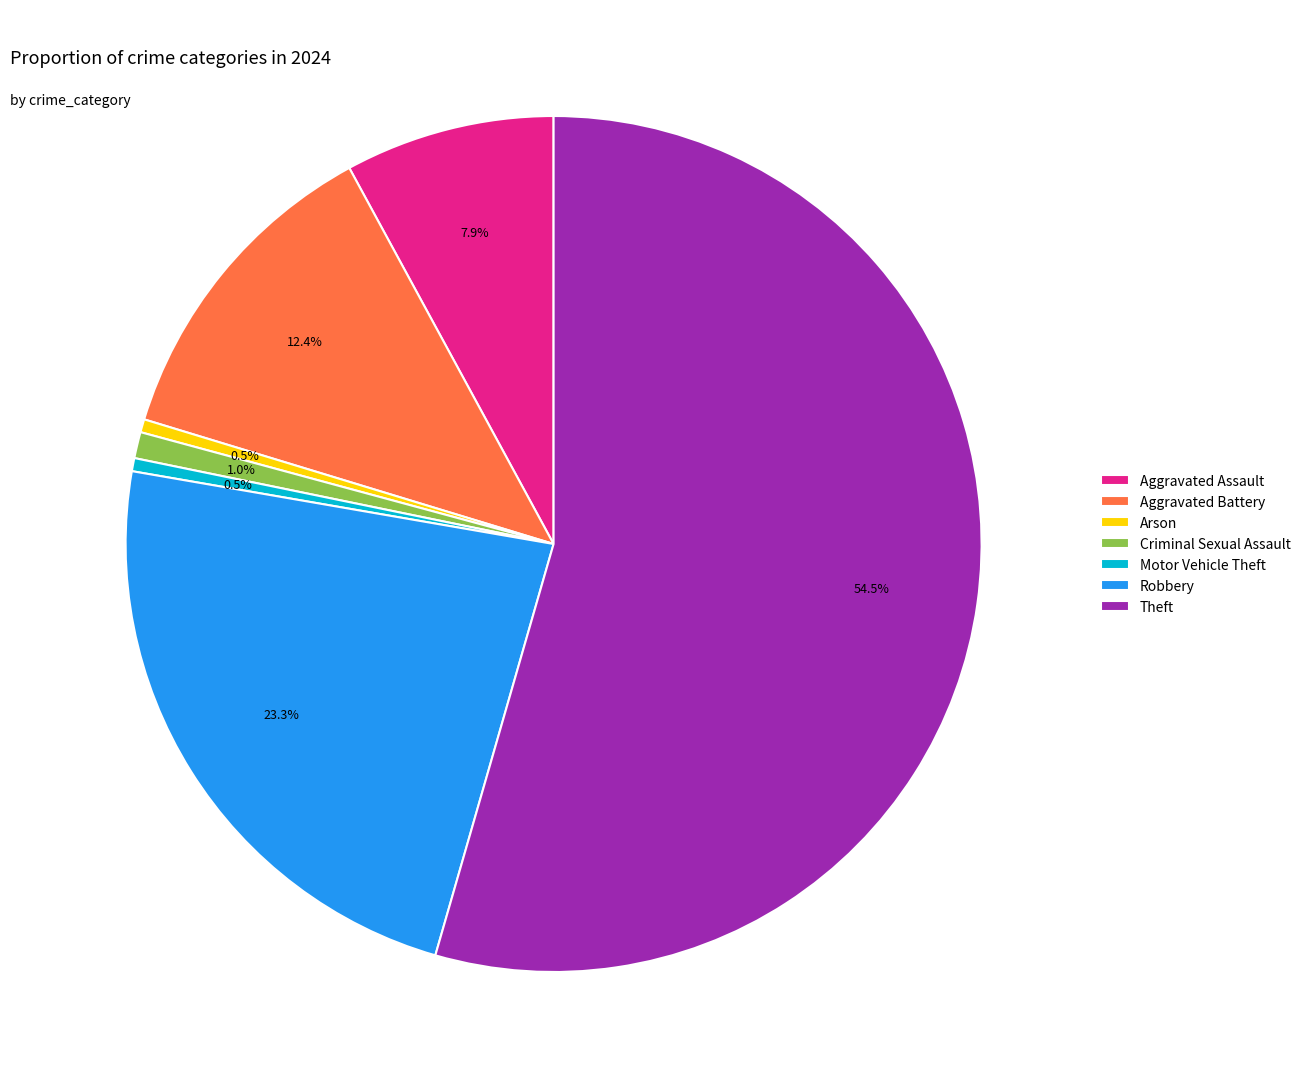

What is the ratio of the value at Theft to the value at Robbery?

2.3